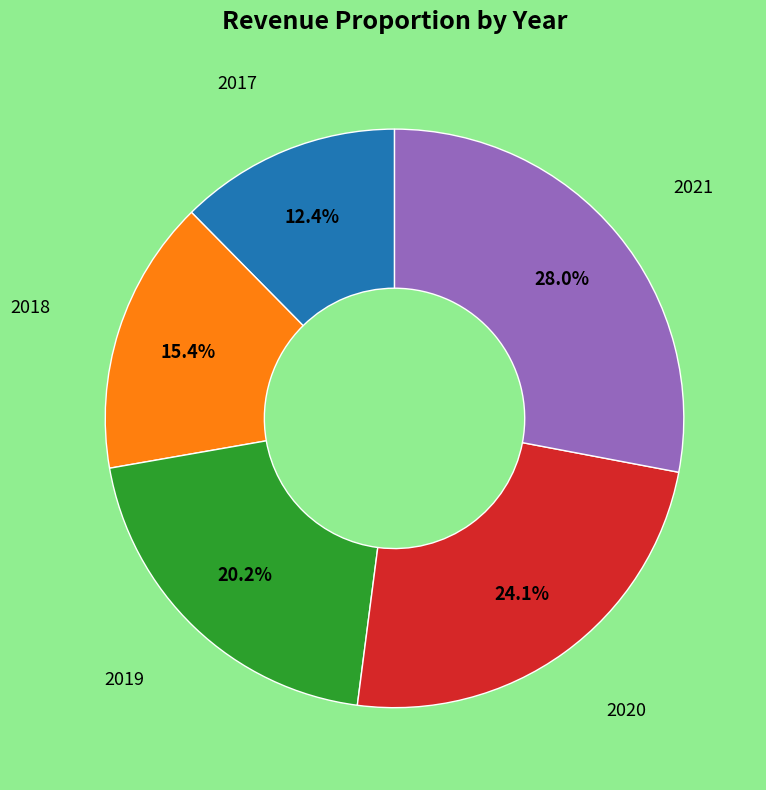

Is there any slice that represents more than half of the pie?

No